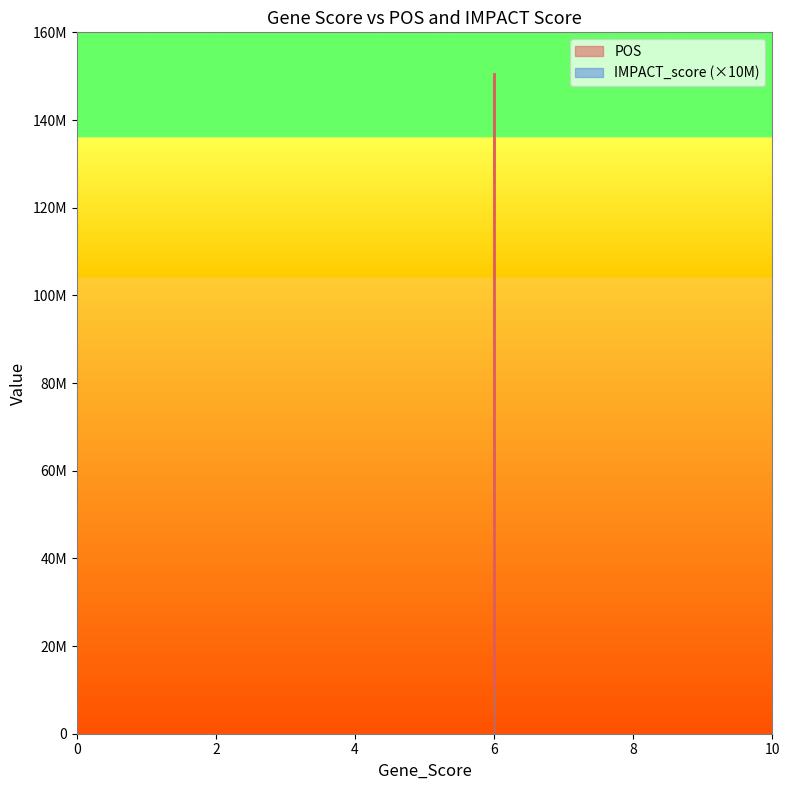

True or false: the data shows 10364976 at 6.

True